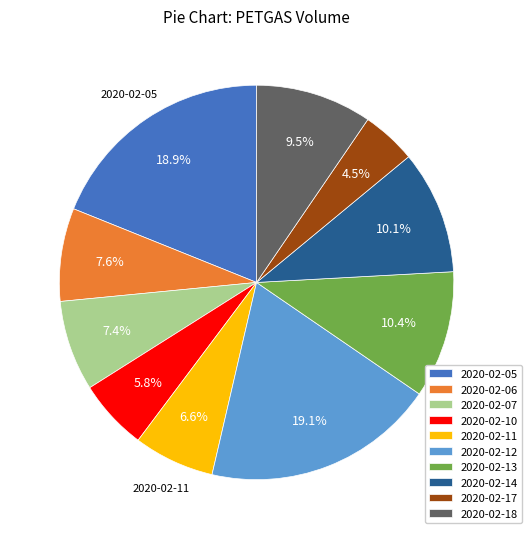

Which slice is the smallest?

2020-02-17